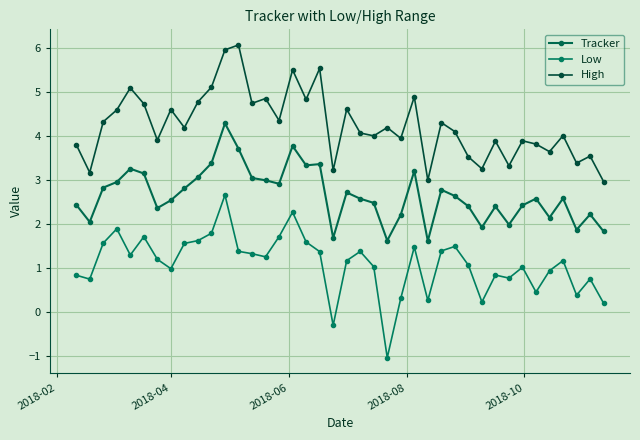

Count the number of data series in this chart.

3